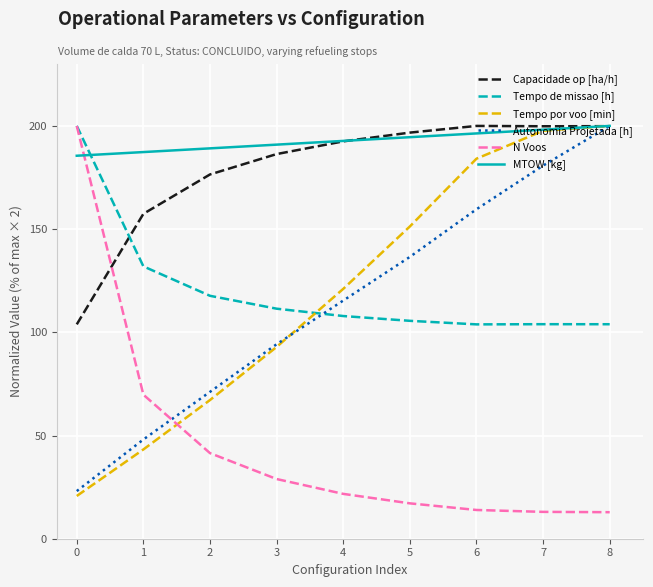

True or false: Capacidade op [ha/h] and Tempo de missao [h] intersect in this chart.

True